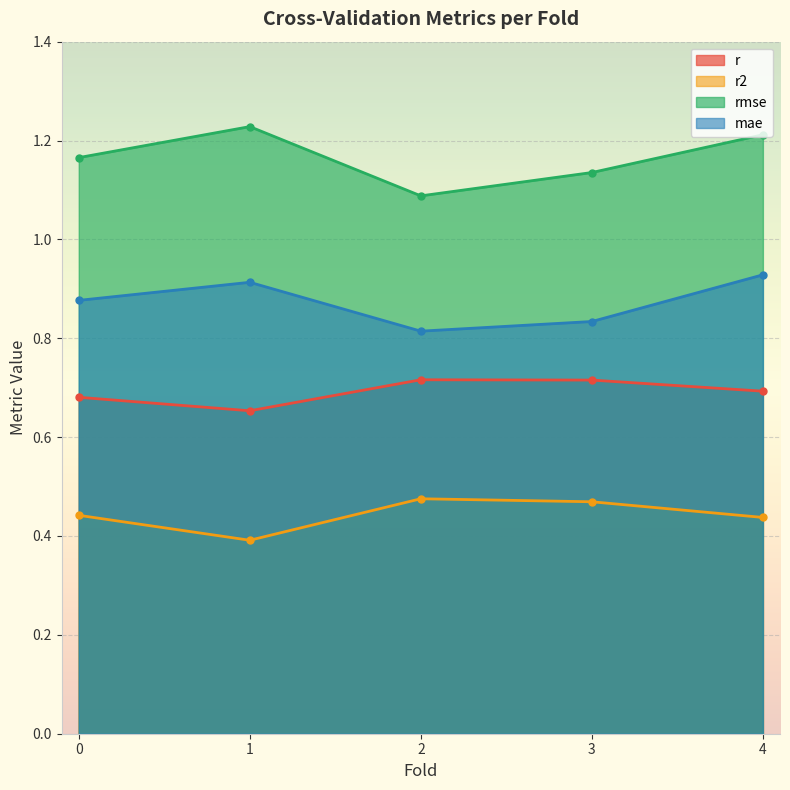

Is it true that r2 equals 0.5 at 2.0?

True